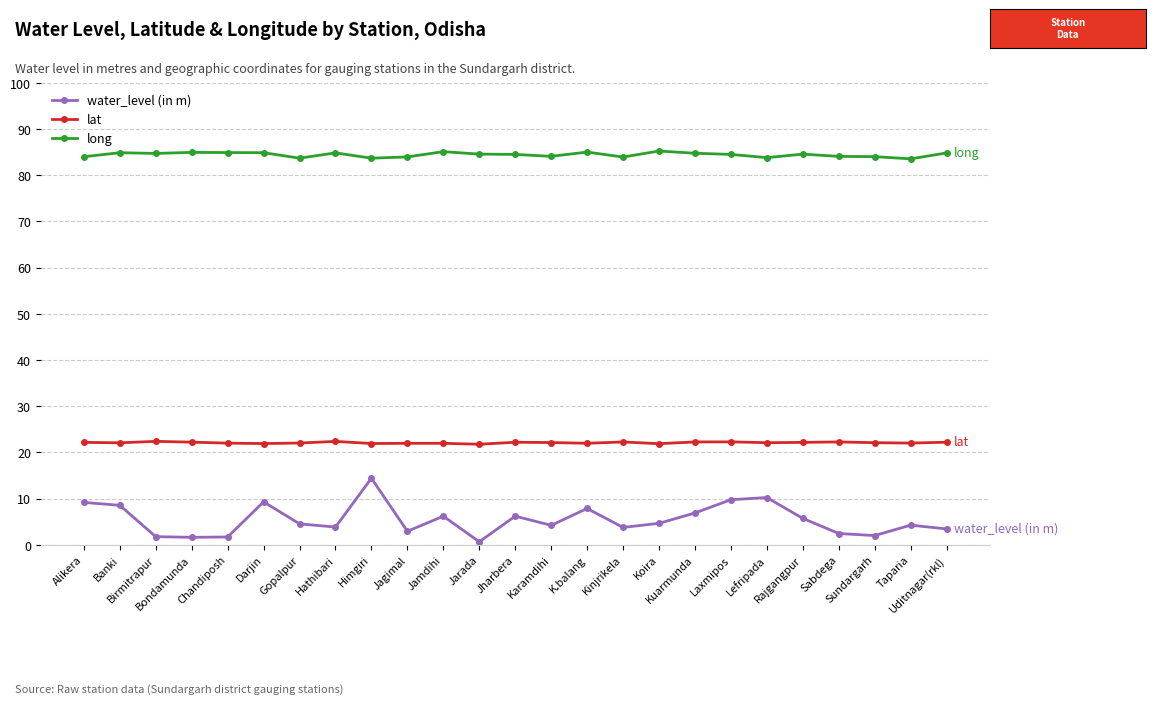

What is the difference between the long values at Jamdihi and Jharbera?

0.6